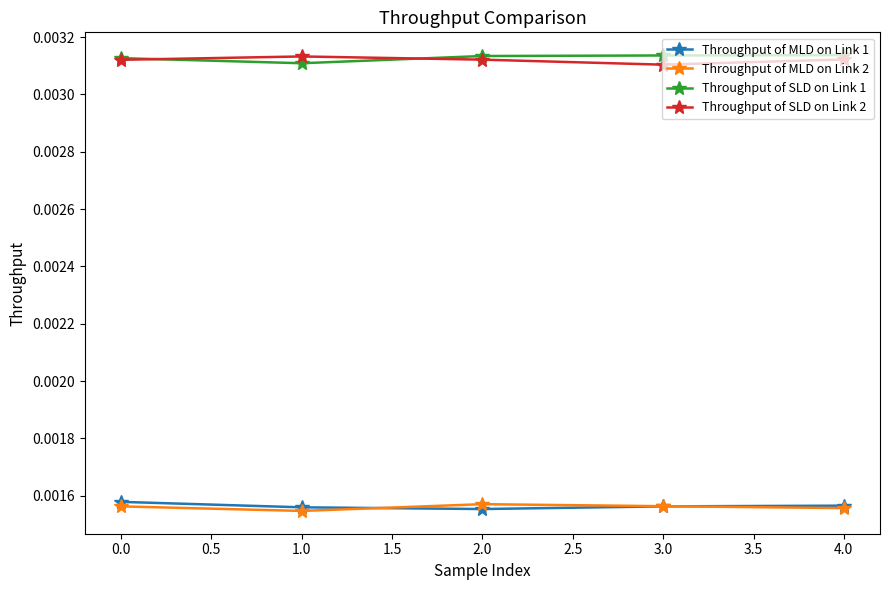

Count the Throughput of MLD on Link 2 values in the range 0 to 1.

5